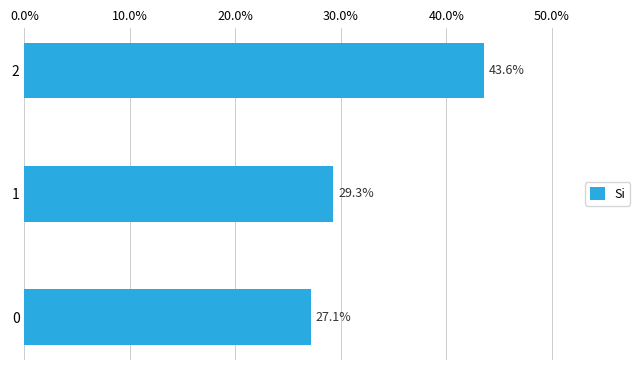

Does the chart contain stacked bars?

No